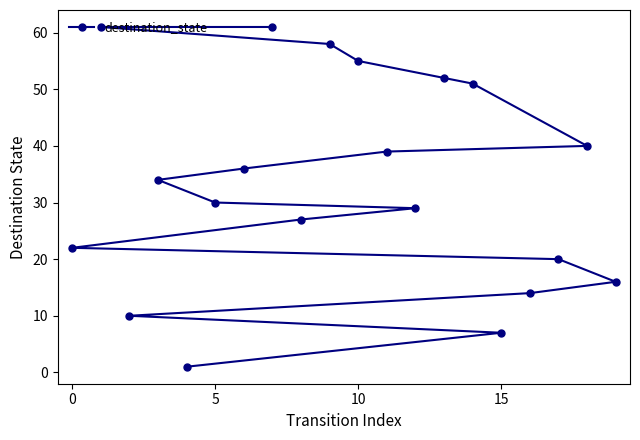

Count the number of values greater than 34.

9